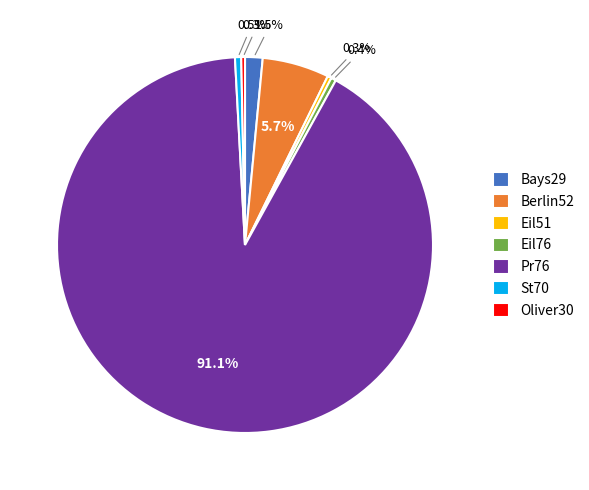

What percentage is the Pr76 slice, to the nearest percent?

91%